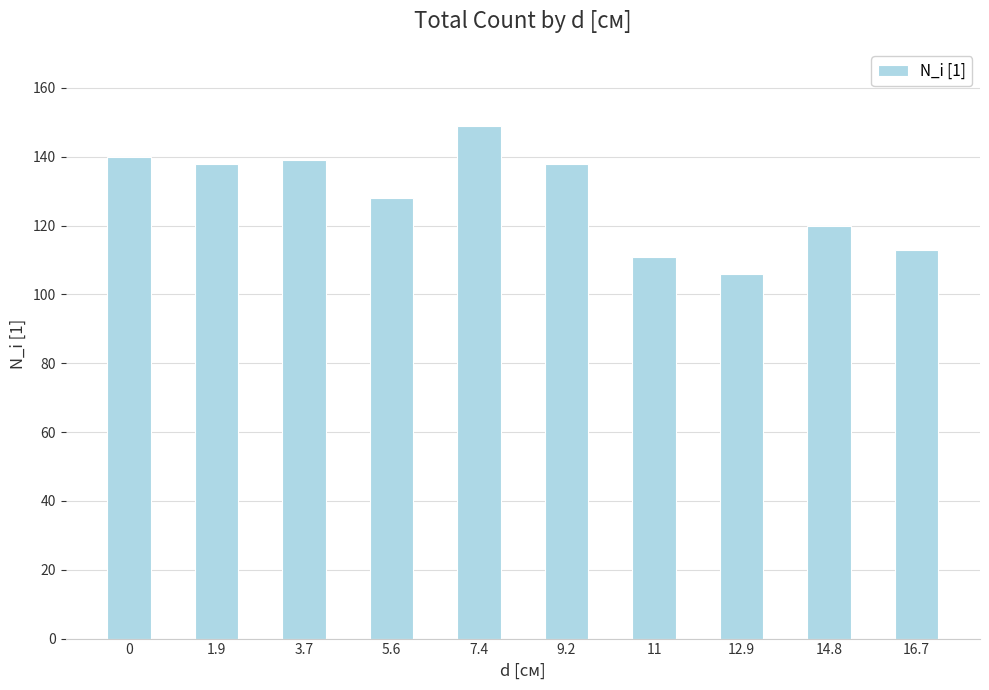

What is the change in value from 12.9 to 14.8?

+14